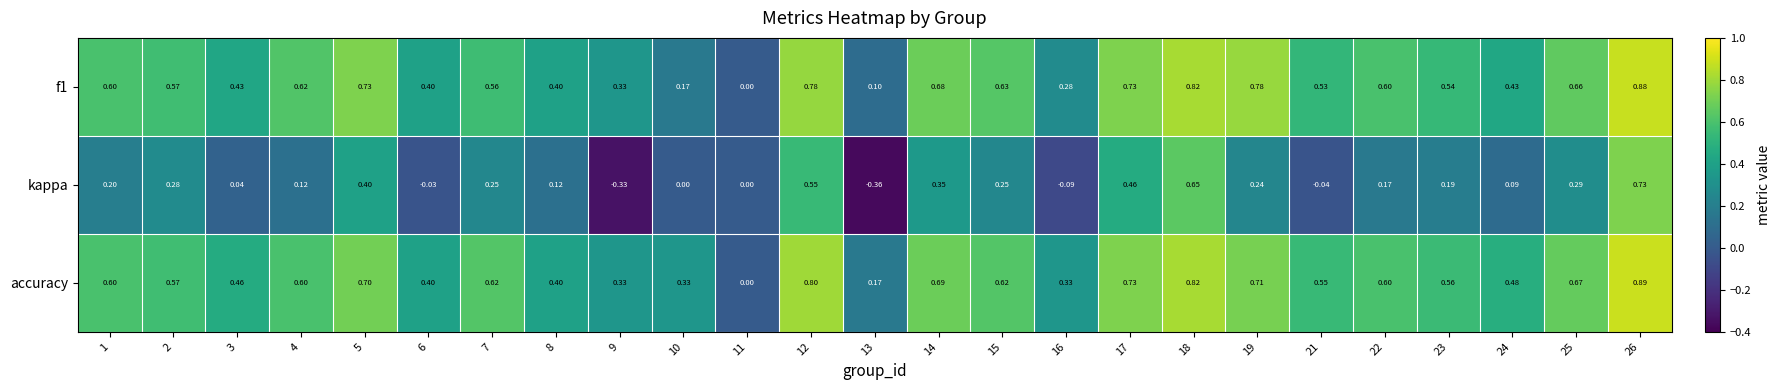

How many data points does each series have?

25